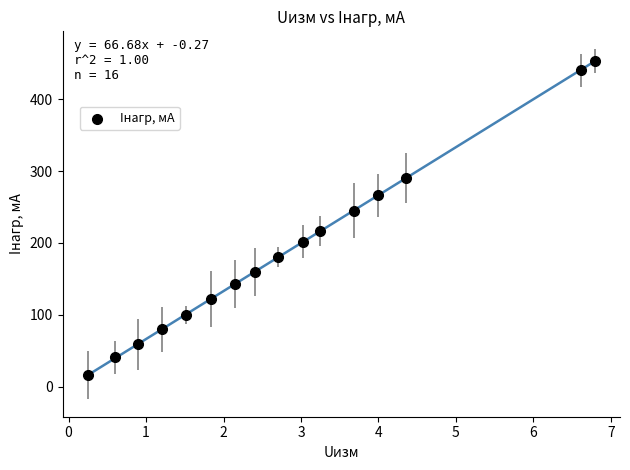

What is the range of Y values (max minus min)?

437